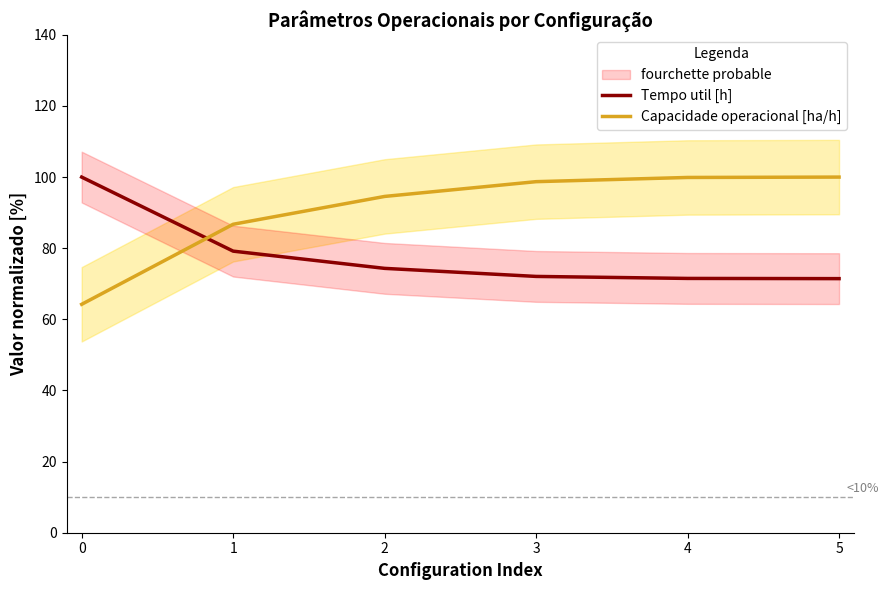

At how many categories does at least one series exceed 87?

5